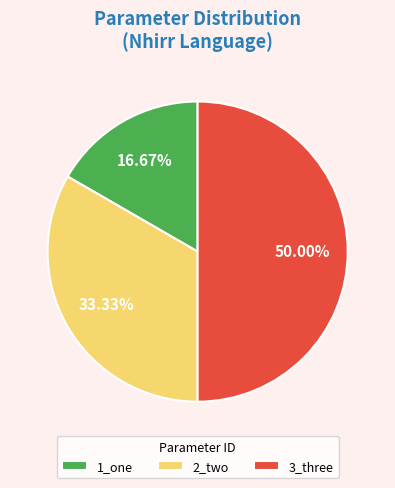

To the nearest percent, what portion does 3_three represent?

50%